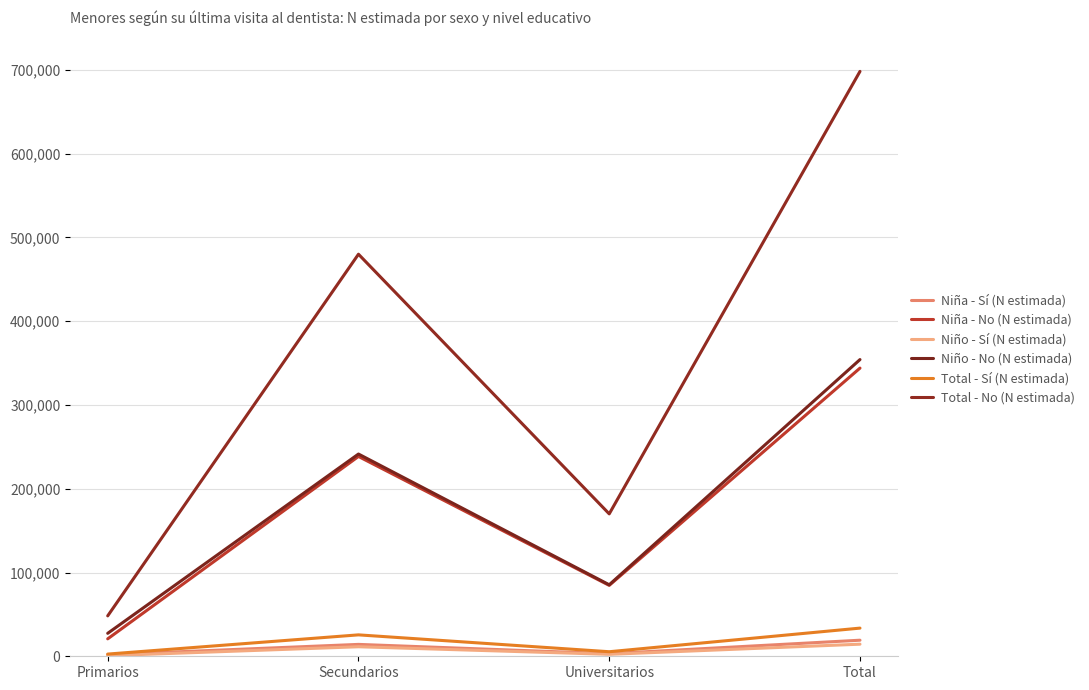

The value of Total - No (N estimada) at Secundarios is 479982. True or false?

True